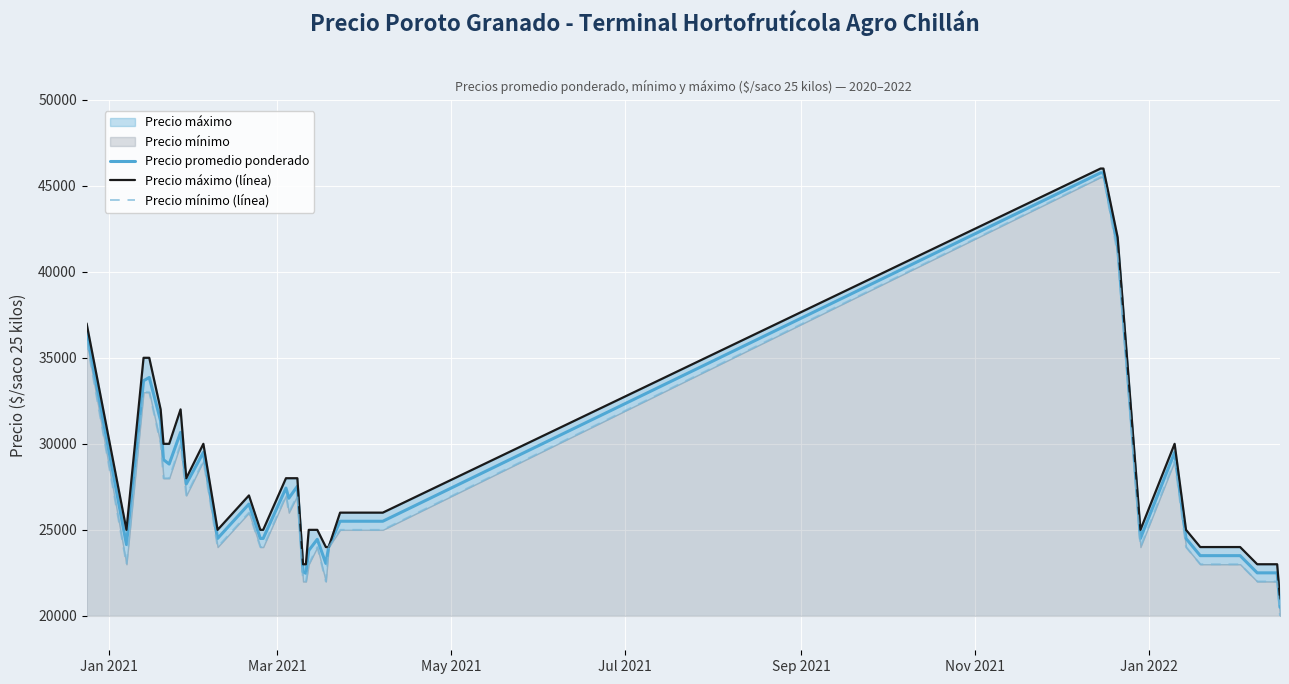

How many values in the Precio promedio ponderado series exceed 24500?

19